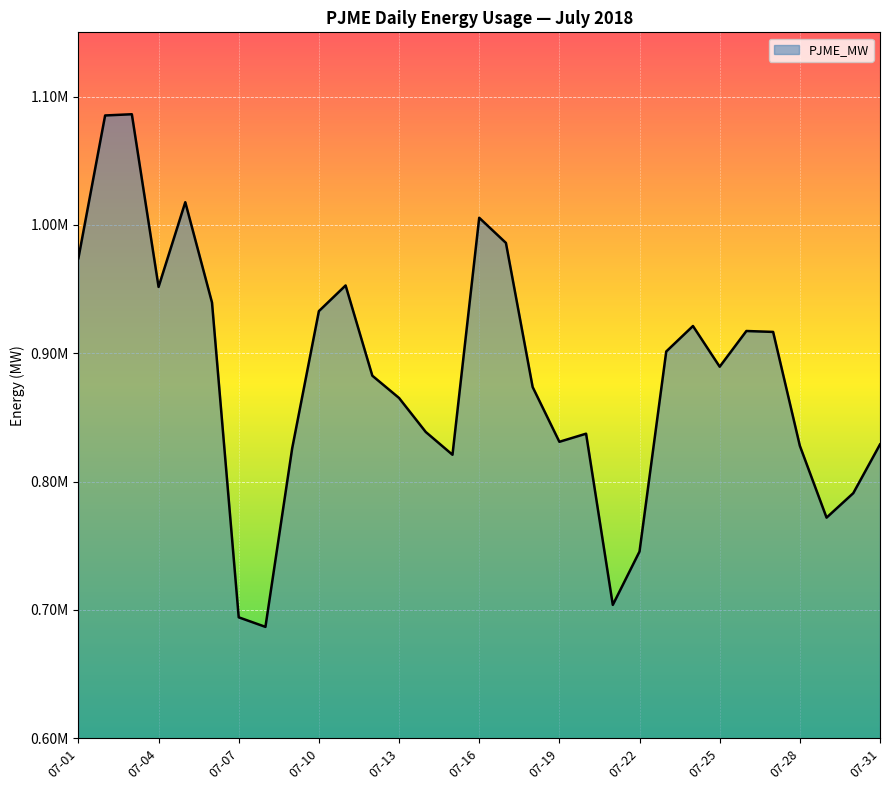

Does the chart display data point markers on the line(s)?

No